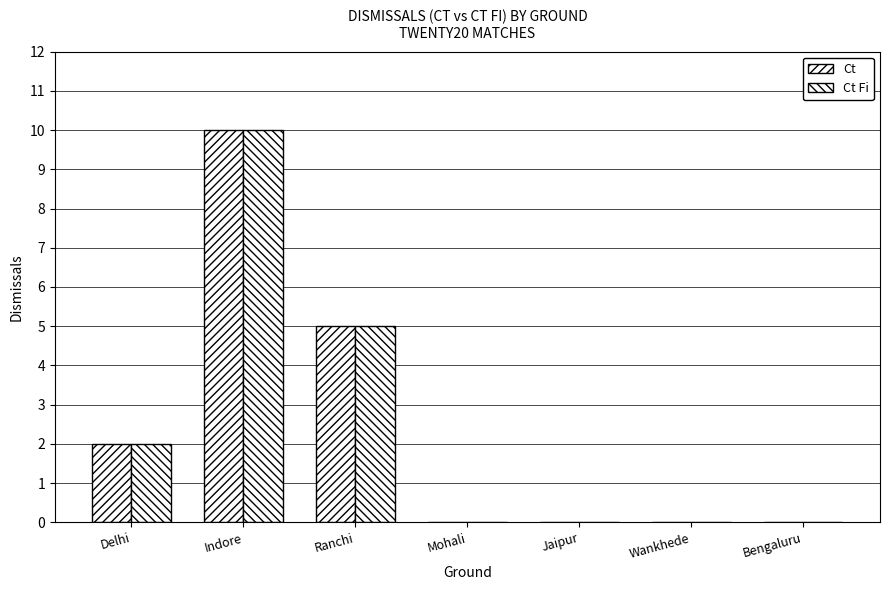

What is the highest value of the Ct series?

10